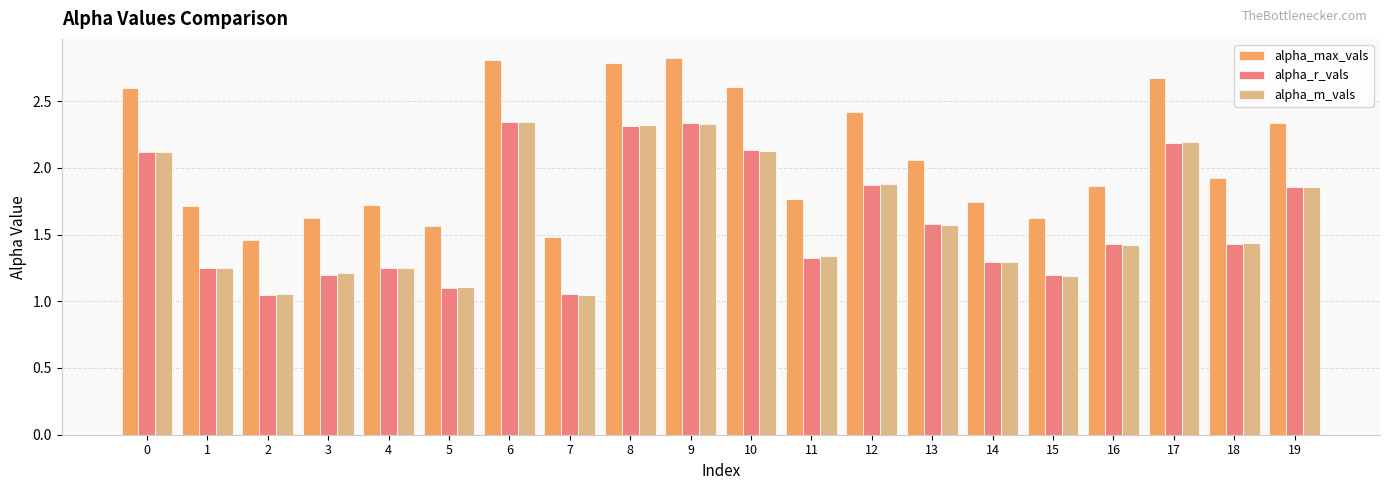

The value of alpha_m_vals at 11 is 0.4. True or false?

False